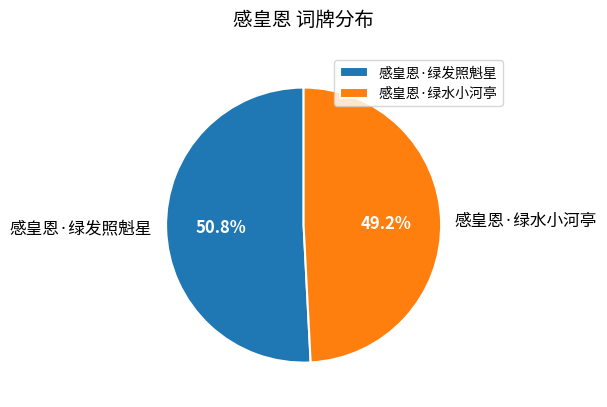

To the nearest percent, what percentage of the pie is 感皇恩·绿水小河亭?

49%